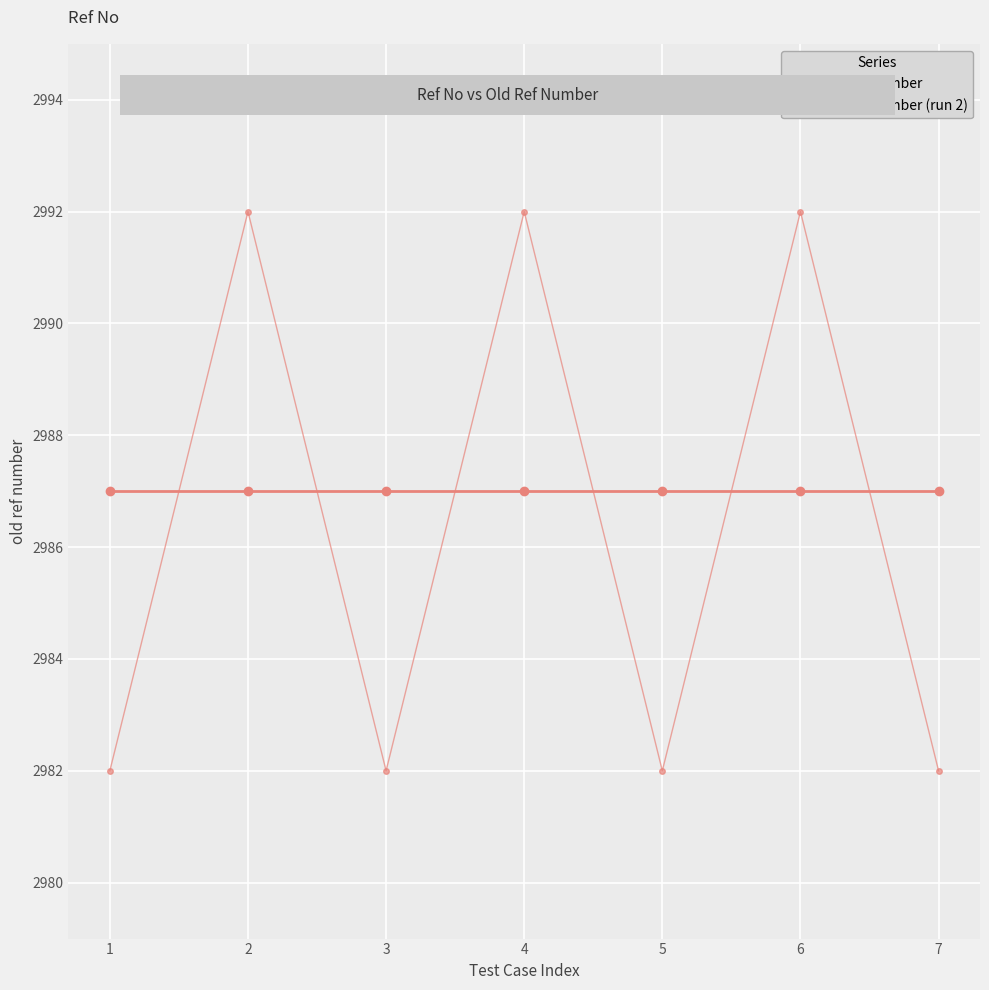

What is the value of the old ref number (run 2) point at the 5th from the left?

2982